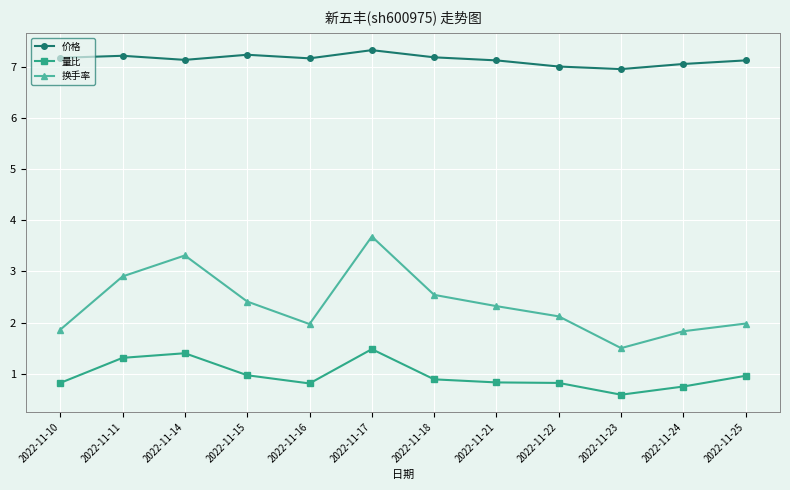

At which category does 价格 reach its first local valley?

2022-11-14